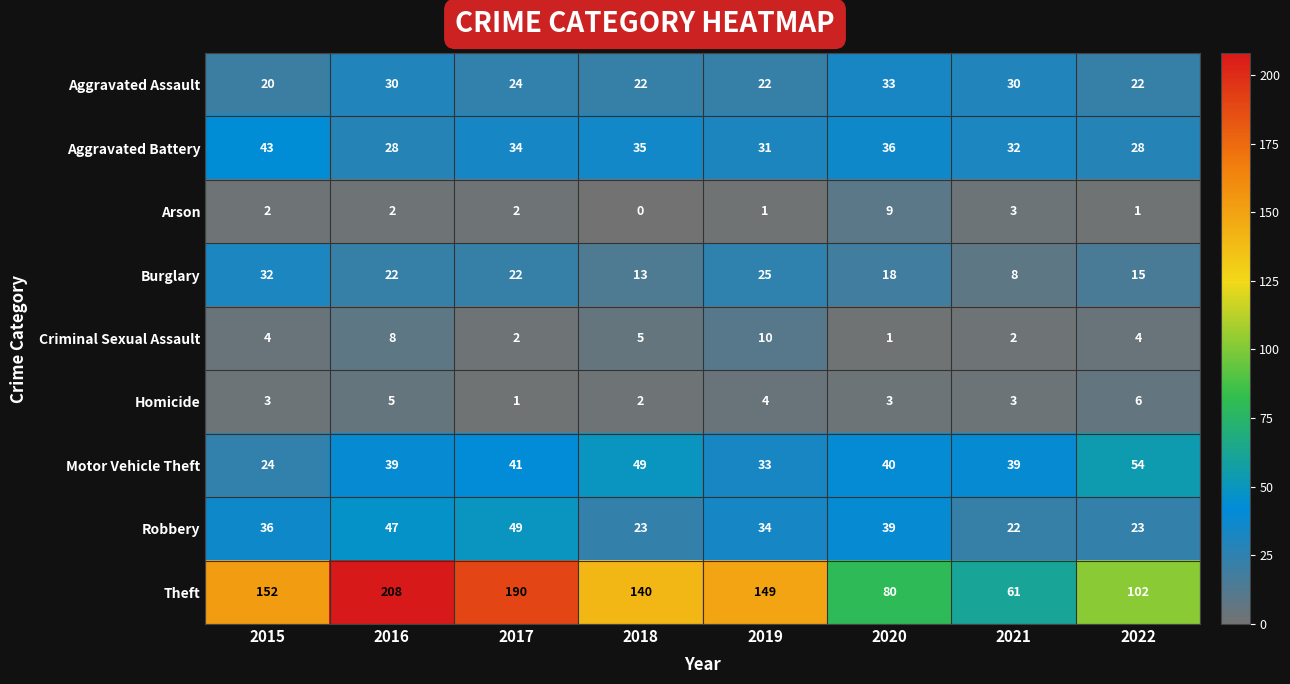

What is the difference between the highest and lowest values at 2021?

59